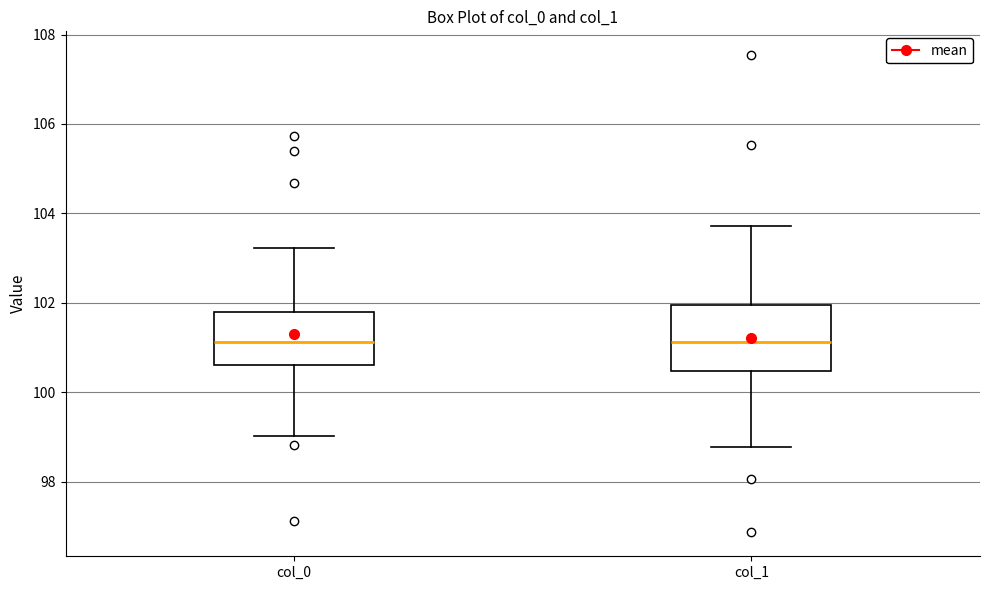

Which box is the tallest, from its lower edge to its upper edge?

col_1